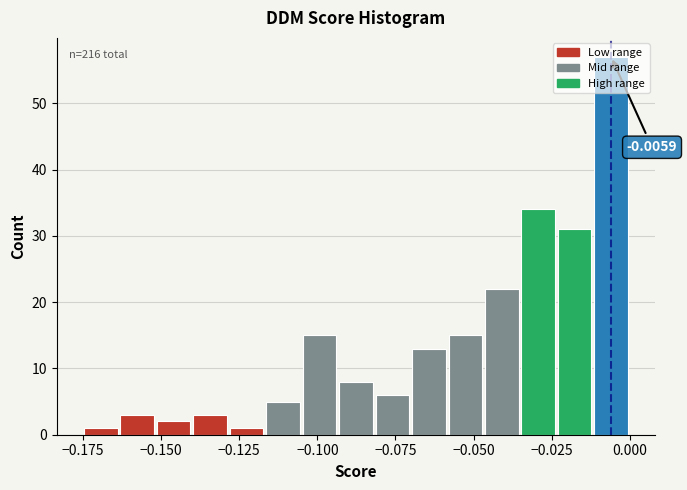

Read against the x-axis, roughly where is the centre of the tallest bar?

-0.005